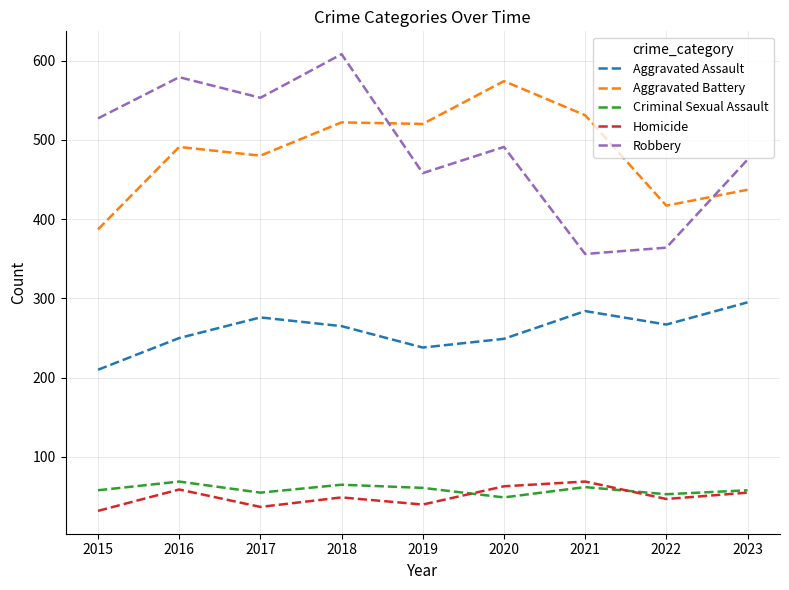

True or false: Criminal Sexual Assault and Aggravated Battery intersect in this chart.

False